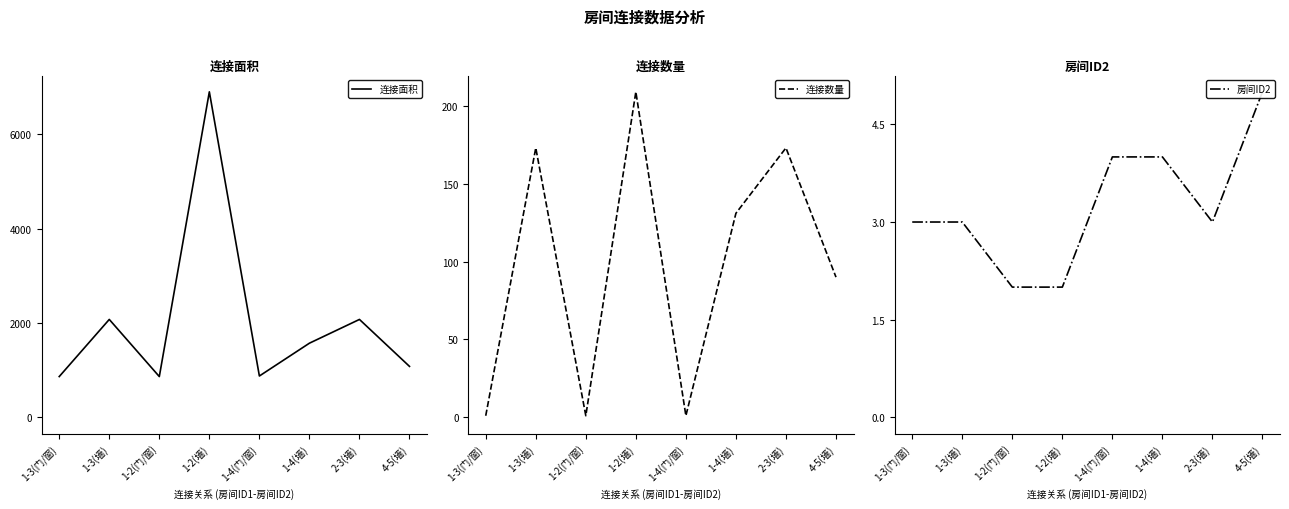

Rank the series by their maximum value, from highest to lowest.

连接面积, 连接数量, 房间ID2